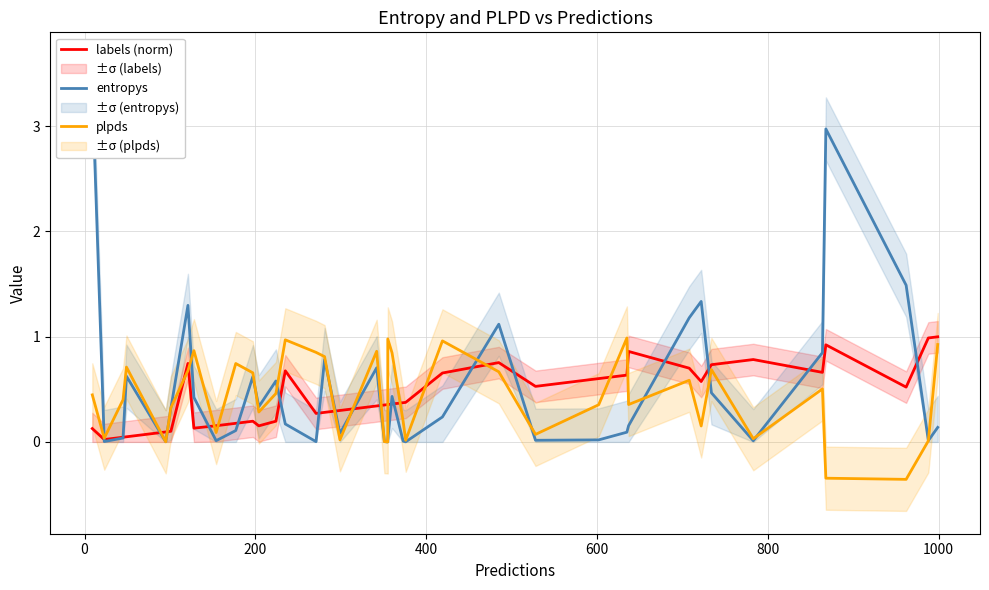

How many categories are shown in the chart?

40